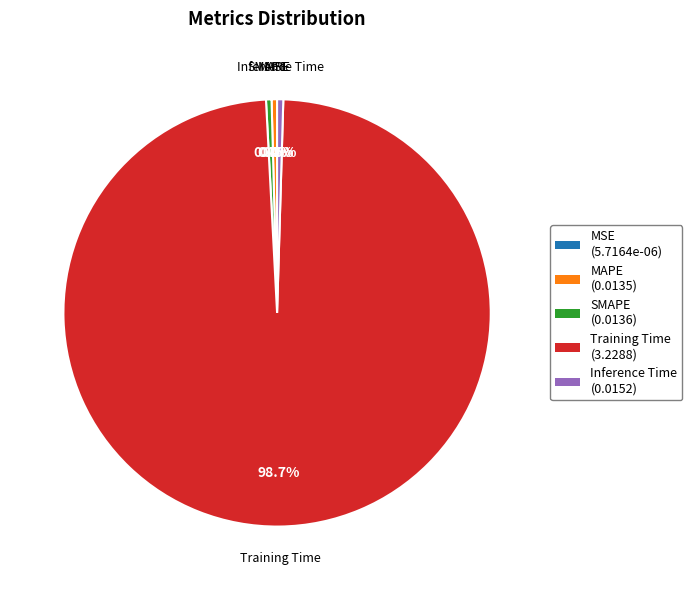

Is the sum of Inference Time and MAPE greater than half?

No